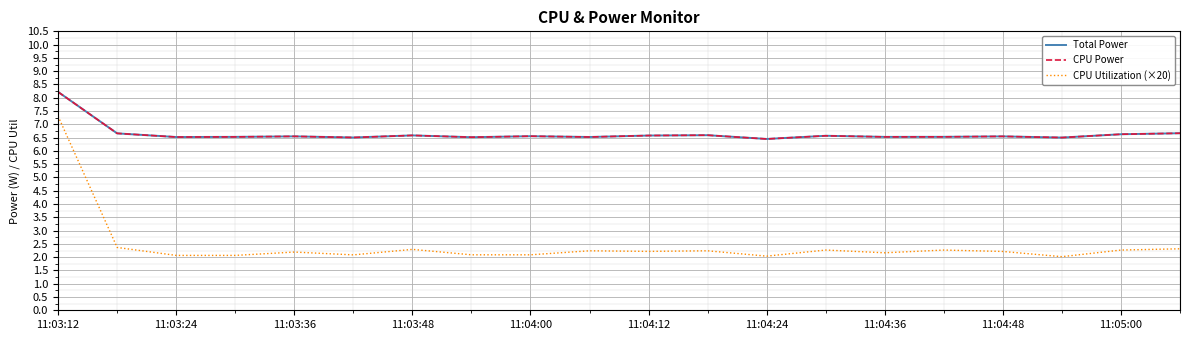

How many categories are shown in the chart?

20